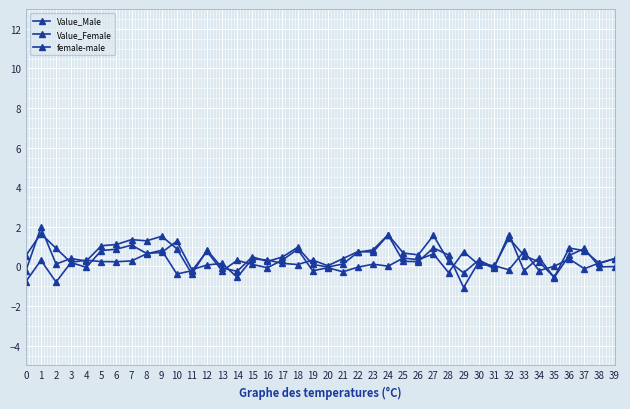

Reading right to left, list all the values displayed in this chart.

Value_Male: -0.0	-0.0	0.9	0.6	-0.6	0.4	-0.2	1.6	-0.1	0.2	-1.1	0.6	0.9	0.2	0.3	1.6	0.7	0.8	0.4	0.0	0.3	0.1	0.2	0.3	0.4	-0.6	0.2	0.1	-0.2	1.3	0.7	0.7	1.1	0.9	0.8	-0.0	0.2	0.9	1.7	0.5
Value_Female: 0.4	0.2	0.8	0.9	-0.6	0.2	0.5	1.4	-0.0	0.3	-0.3	0.3	1.6	0.6	0.7	1.6	0.8	0.7	0.1	-0.0	0.1	1.0	0.5	0.3	0.5	-0.2	-0.1	0.8	-0.4	0.9	1.5	1.3	1.4	1.1	1.0	0.3	0.4	0.1	2.0	-0.2
female-male: 0.4	0.2	-0.1	0.4	0.0	-0.2	0.8	-0.2	0.0	0.1	0.7	-0.3	0.6	0.3	0.4	0.0	0.1	-0.0	-0.3	-0.1	-0.2	0.9	0.3	-0.1	0.1	0.3	-0.2	0.8	-0.2	-0.4	0.8	0.6	0.3	0.2	0.2	0.3	0.2	-0.8	0.3	-0.8